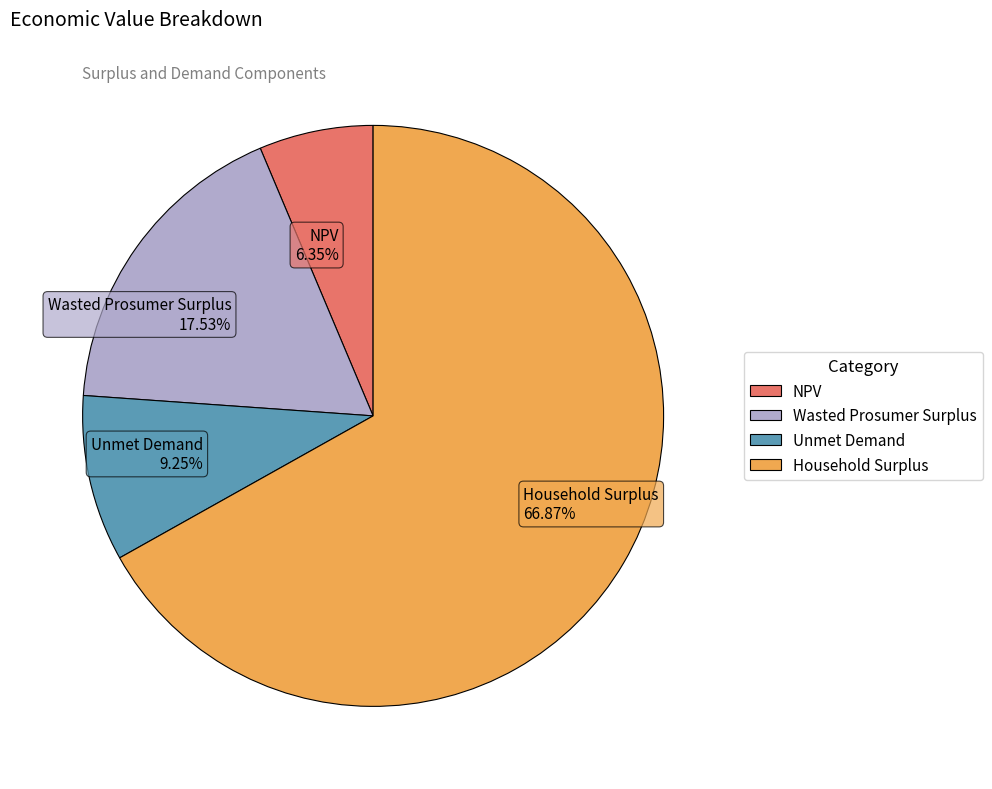

Is the sum of Household Surplus and Wasted Prosumer Surplus greater than half?

Yes